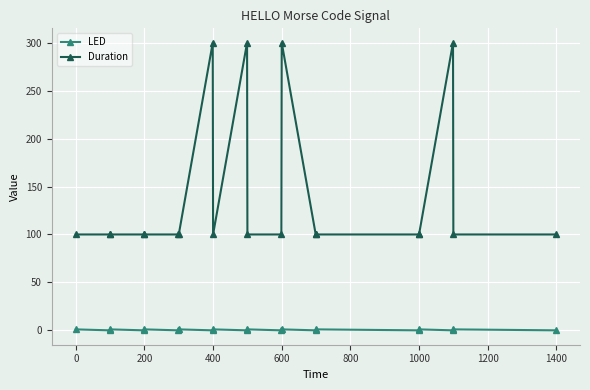

Rank the series by their maximum value, from highest to lowest.

Duration, LED